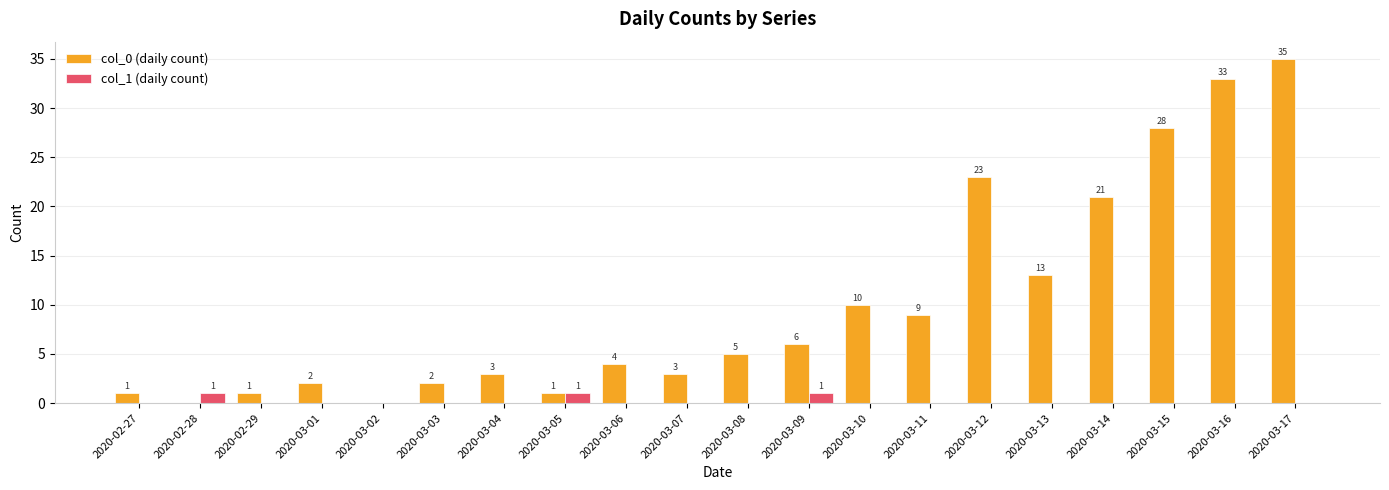

Is it true that col_0 (daily count) equals 16 at 2020-03-15?

False